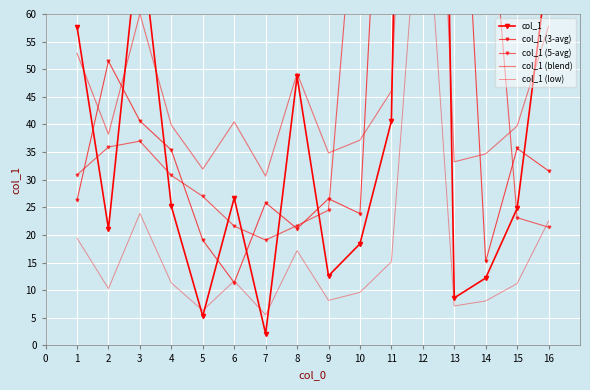

In col_1 (low), how many points are higher than both neighbors (excluding endpoints)?

4